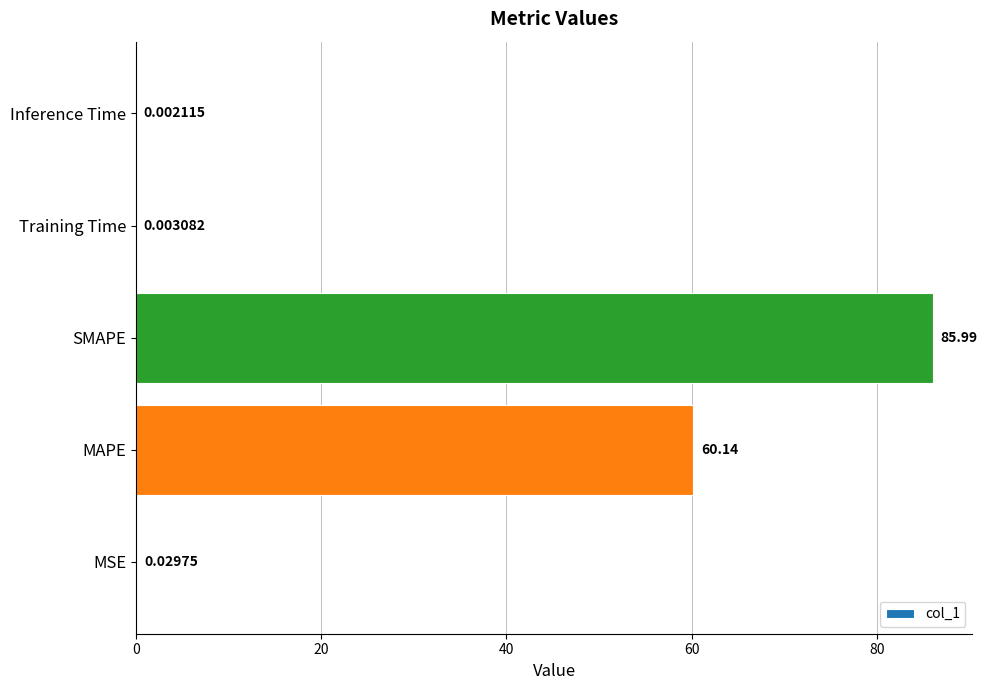

Between MSE and Training Time, which is larger?

MSE